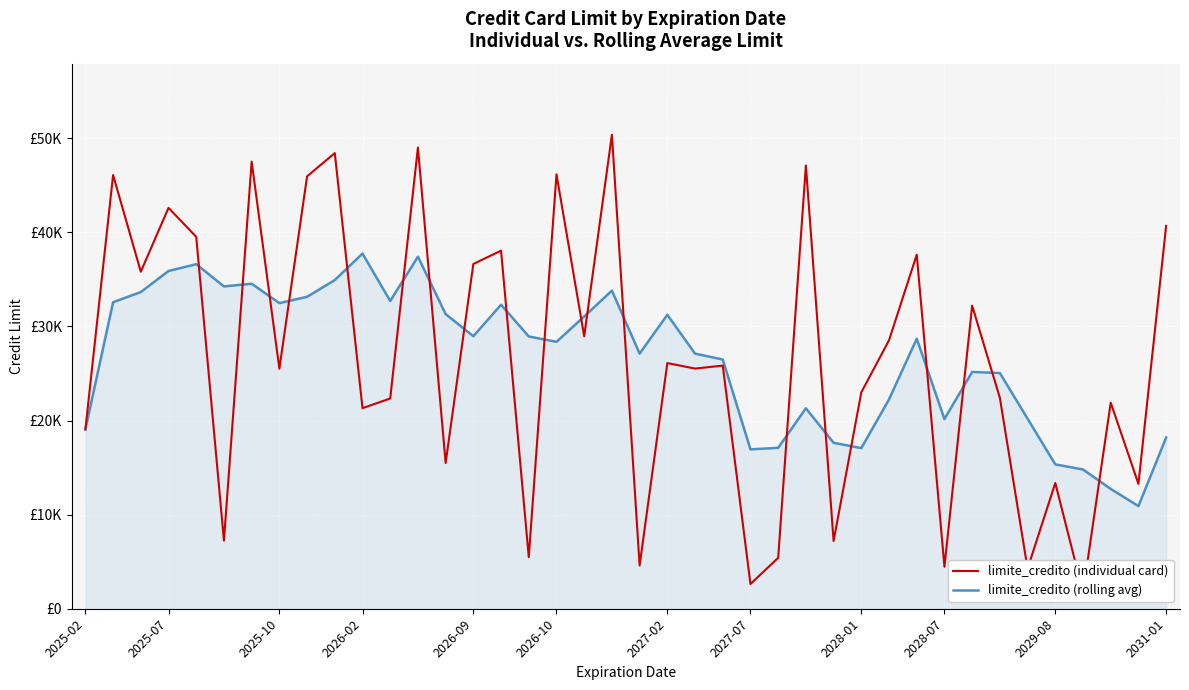

Which series ends up on top after the final intersection of limite_credito (individual card) and limite_credito (rolling avg)?

limite_credito (individual card)